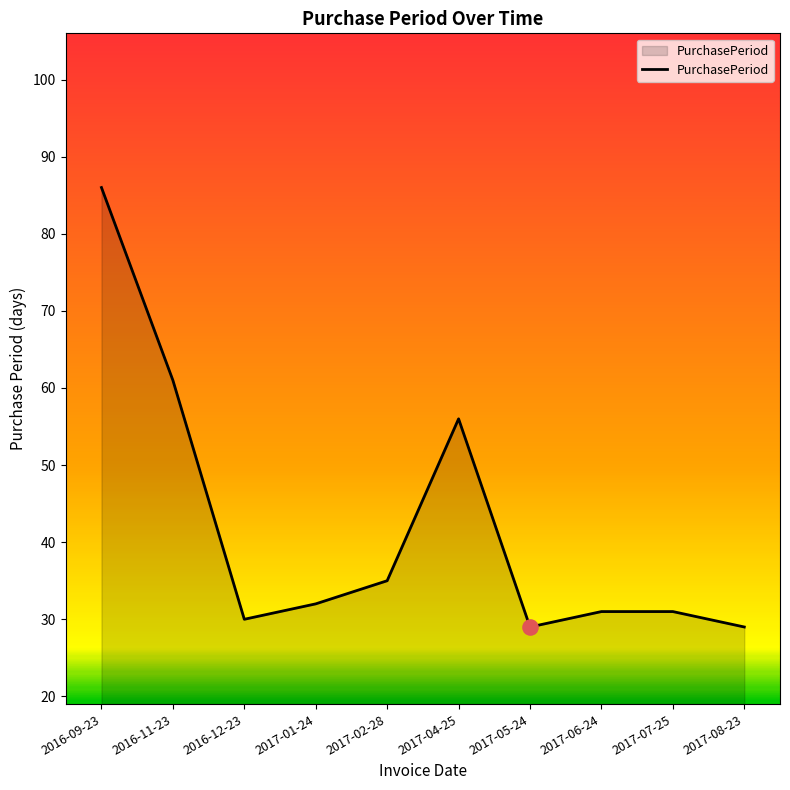

What is the change in value from 2017-01-24 to 2017-02-28?

+3